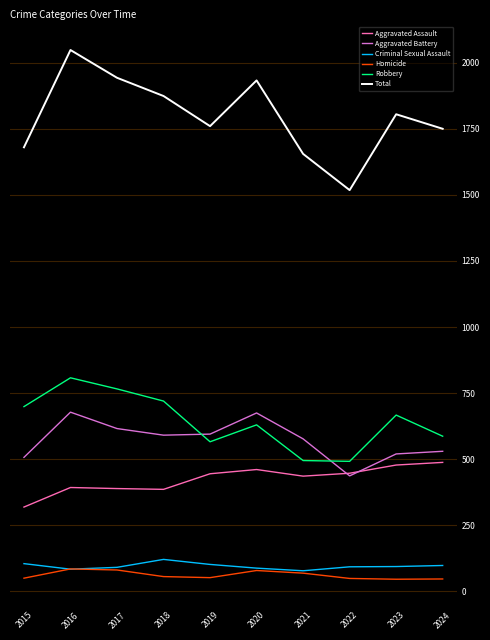

Which series has the widest spread of values?

Total